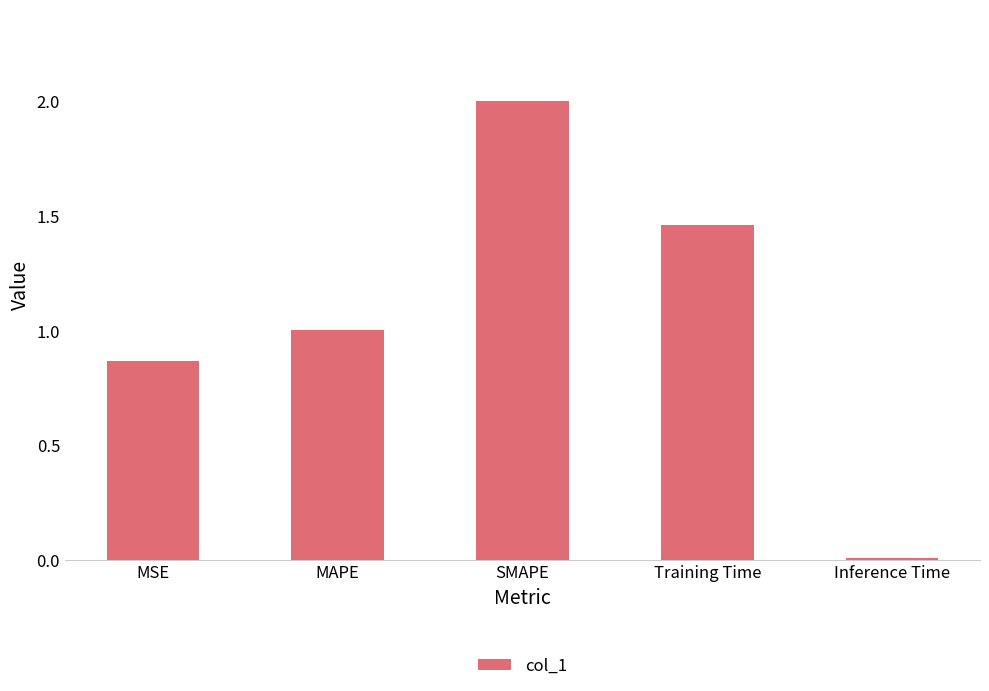

What position from the left is Training Time?

4